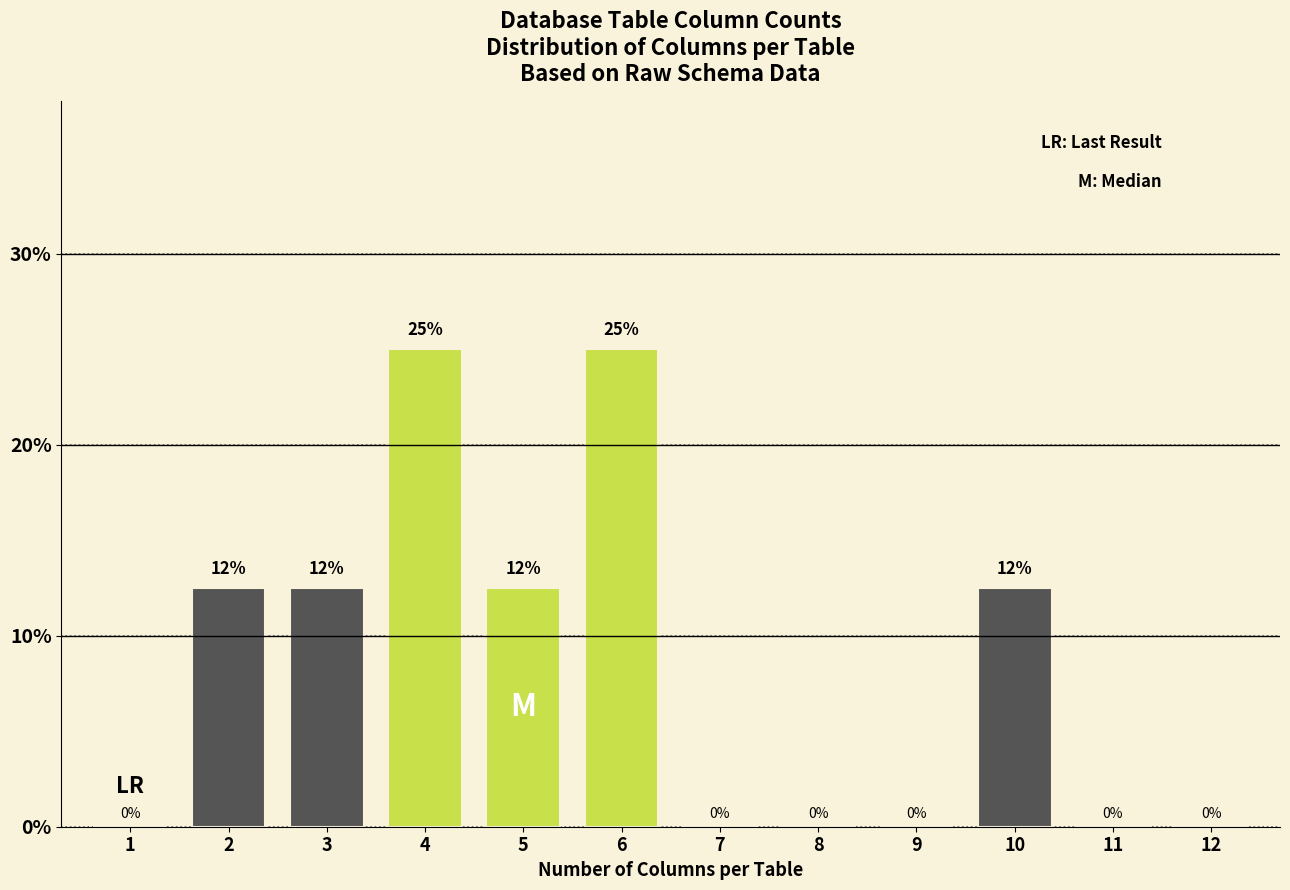

What is the greatest value displayed?

25.0